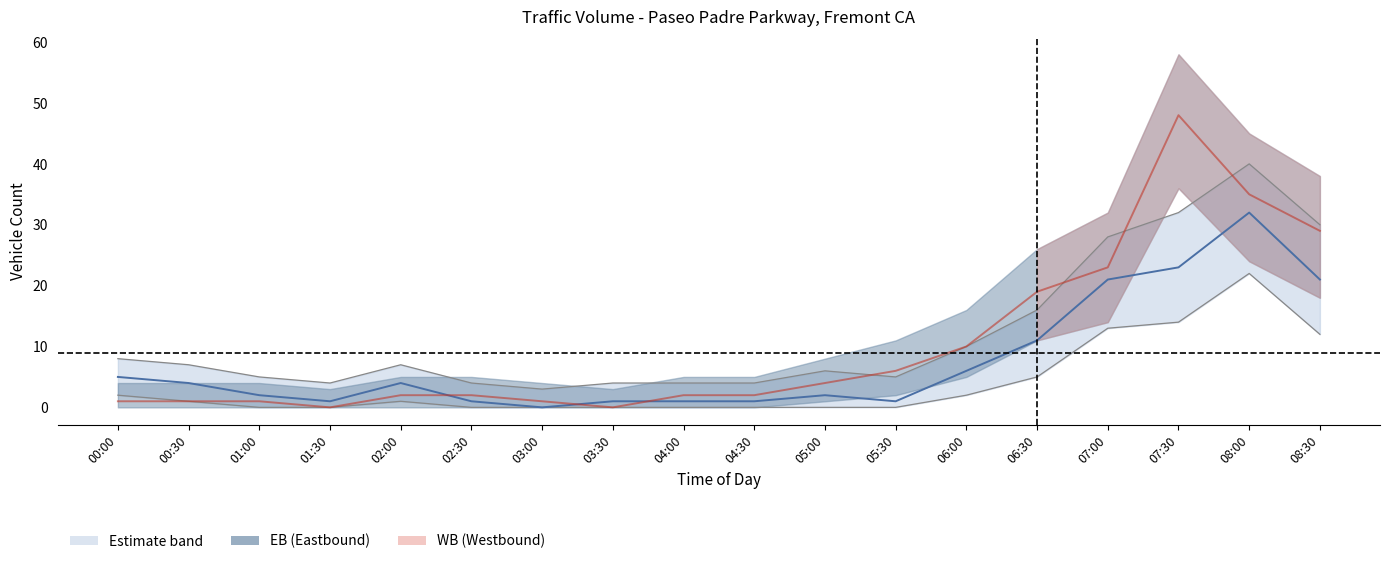

Rank the series by their average value, from lowest to highest.

EB lower, EB, WB, EB upper